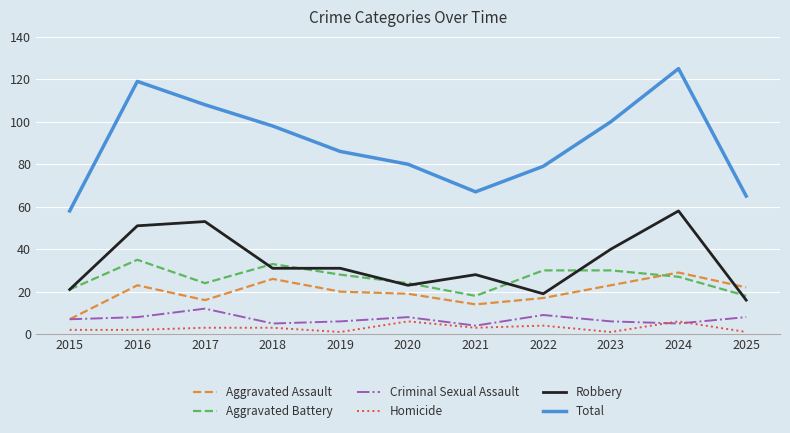

Which series has the widest spread of values?

Total